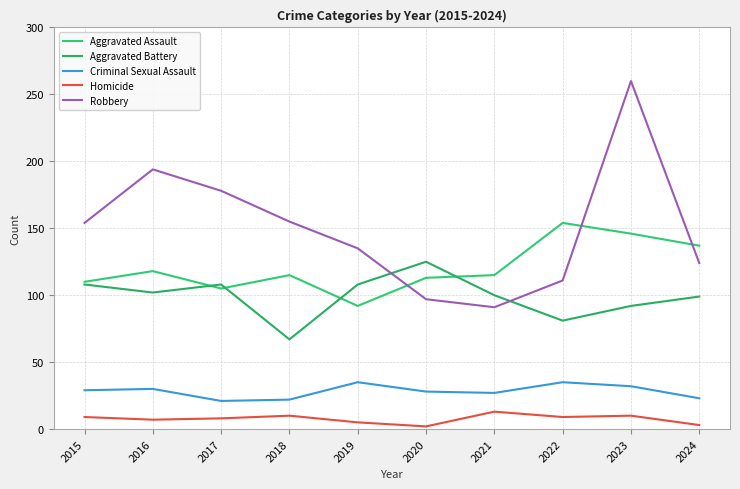

How many distinct data groups are displayed?

5